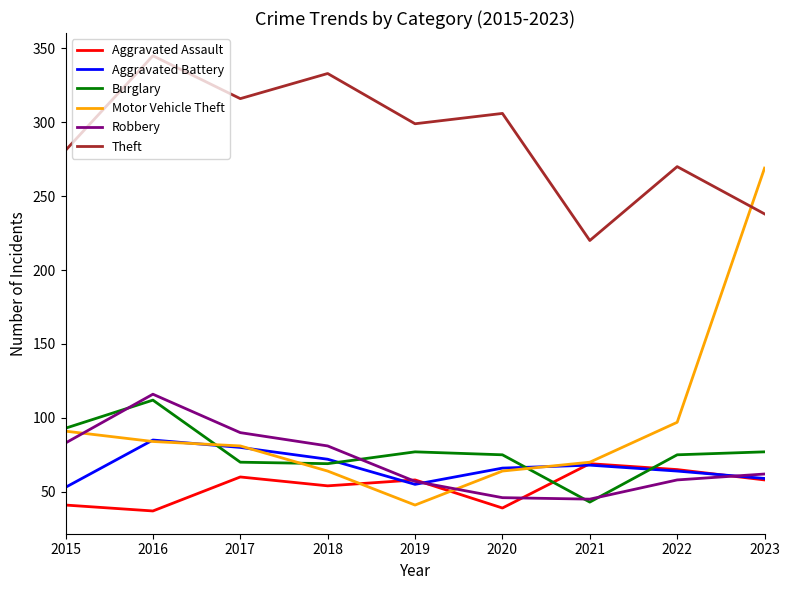

At which label does Aggravated Battery first exceed 66?

2016